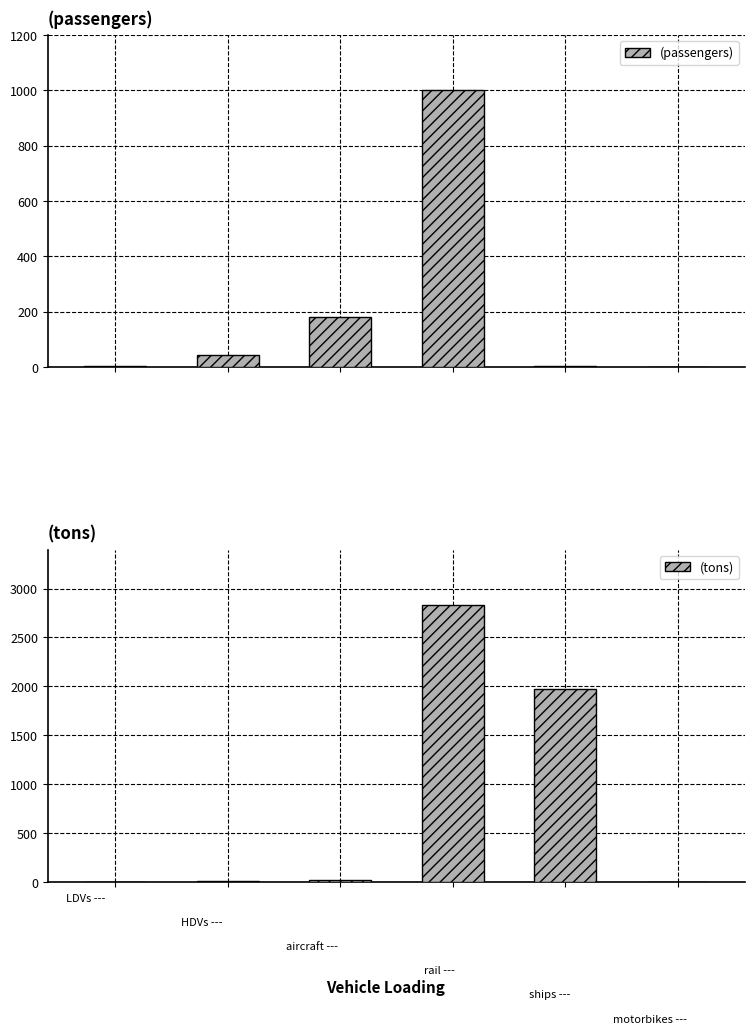

How many data points in (tons) are less than 17?

3